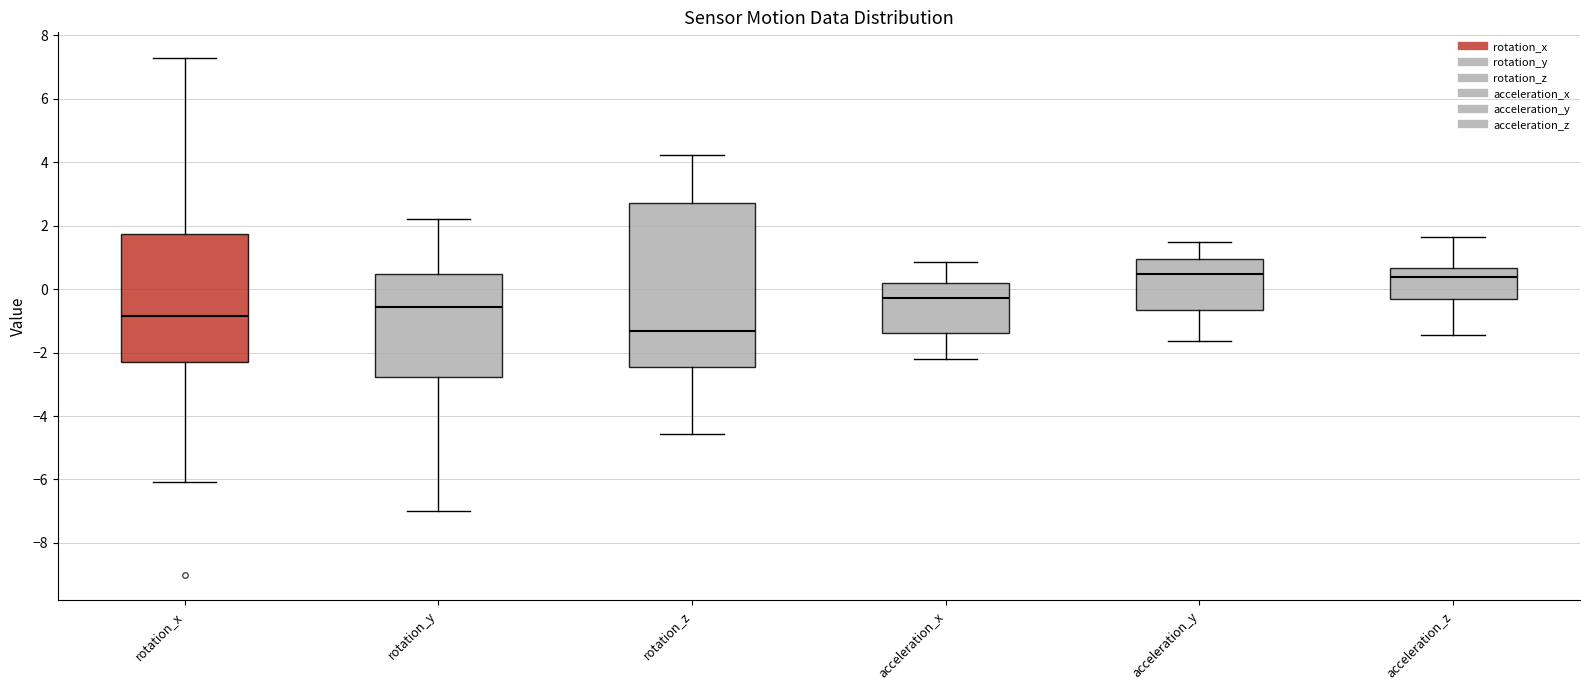

Reading left to right, transcribe this box plot: for each box, give where its median line is, the range the box spans, and where its two whiskers end, as read against the y-axis. The values are not printed on the chart, so give them approximately, as read against the axis.

rotation_x: median -0.8, box -2.4 to 1.8, whiskers -6.0 to 7.2
rotation_y: median -0.6, box -2.8 to 0.4, whiskers -7.0 to 2.2
rotation_z: median -1.4, box -2.4 to 2.6, whiskers -4.6 to 4.2
acceleration_x: median -0.2, box -1.4 to 0.2, whiskers -2.2 to 0.8
acceleration_y: median 0.4, box -0.6 to 1.0, whiskers -1.6 to 1.4
acceleration_z: median 0.4, box -0.4 to 0.6, whiskers -1.4 to 1.6